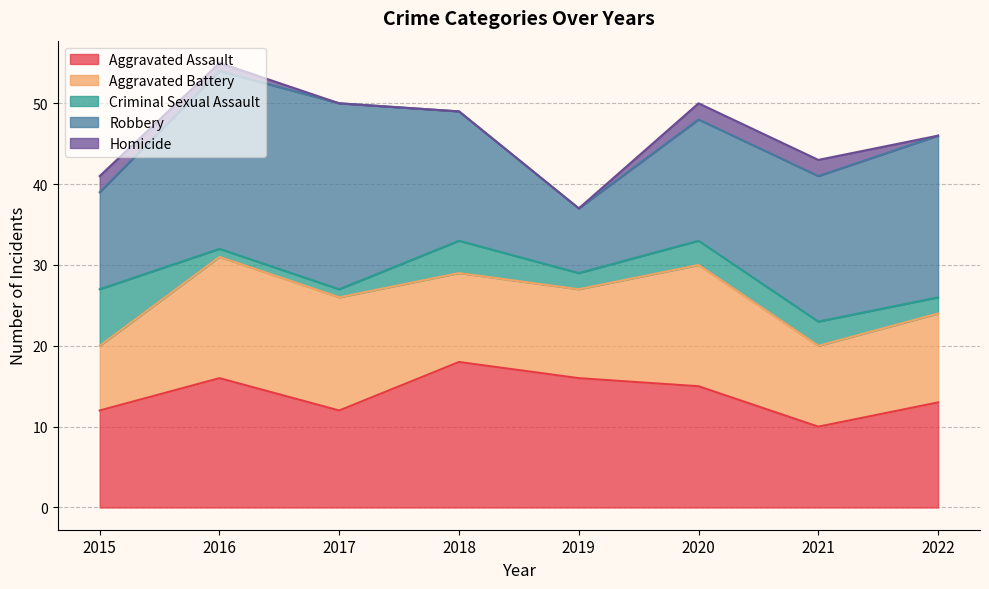

True or false: Homicide and Aggravated Assault cross at least once.

False